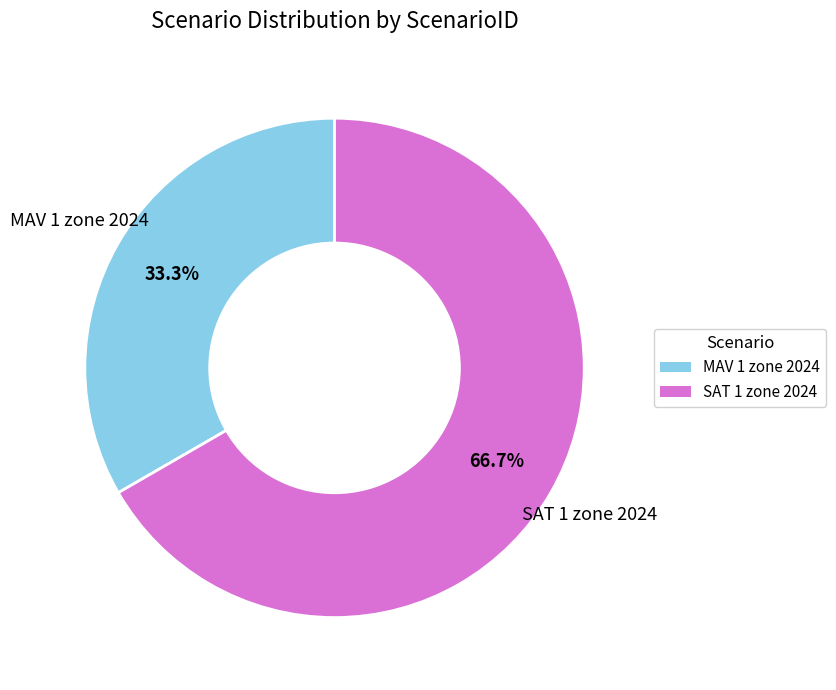

Is there a majority slice in this chart?

Yes